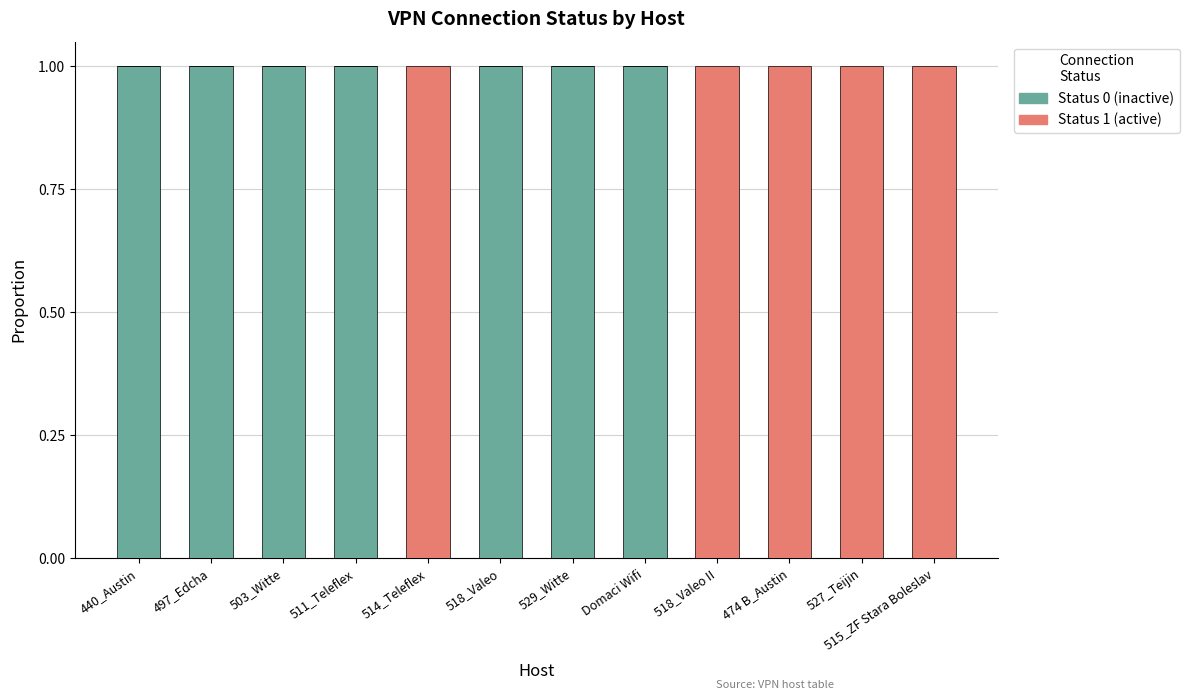

What are all the series names shown in the legend?

Status 0 (inactive), Status 1 (active)